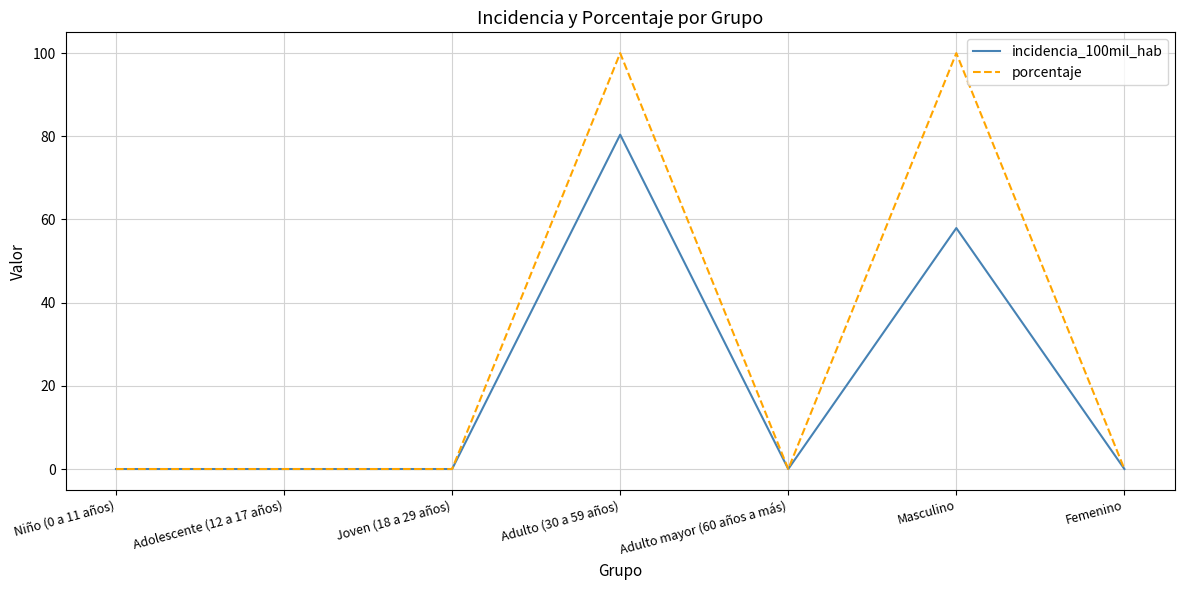

At which category is the sum across all series the highest?

Adulto (30 a 59 años)